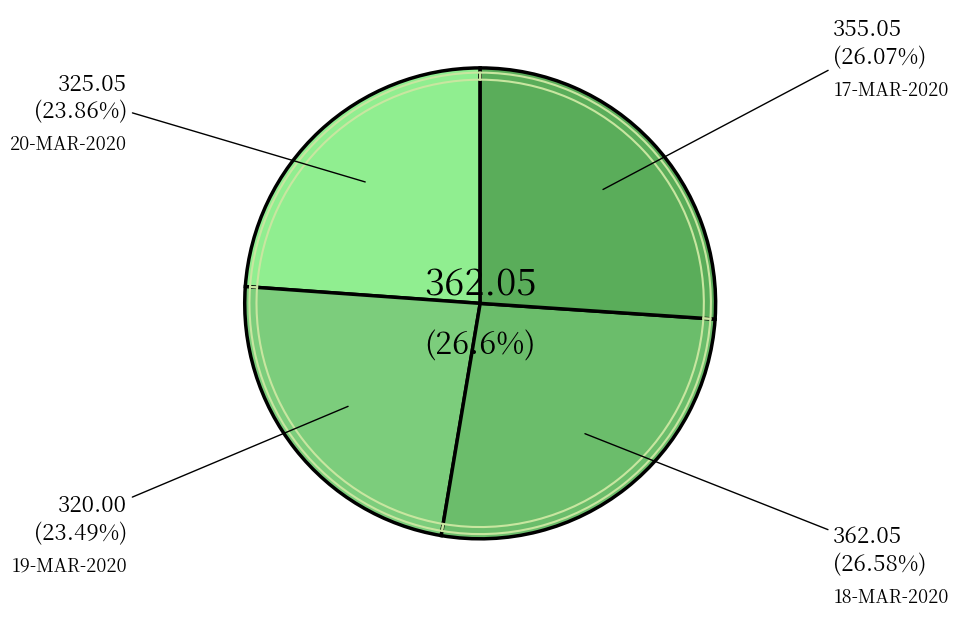

Rank the categories by value from highest to lowest.

18-MAR-2020, 17-MAR-2020, 20-MAR-2020, 19-MAR-2020